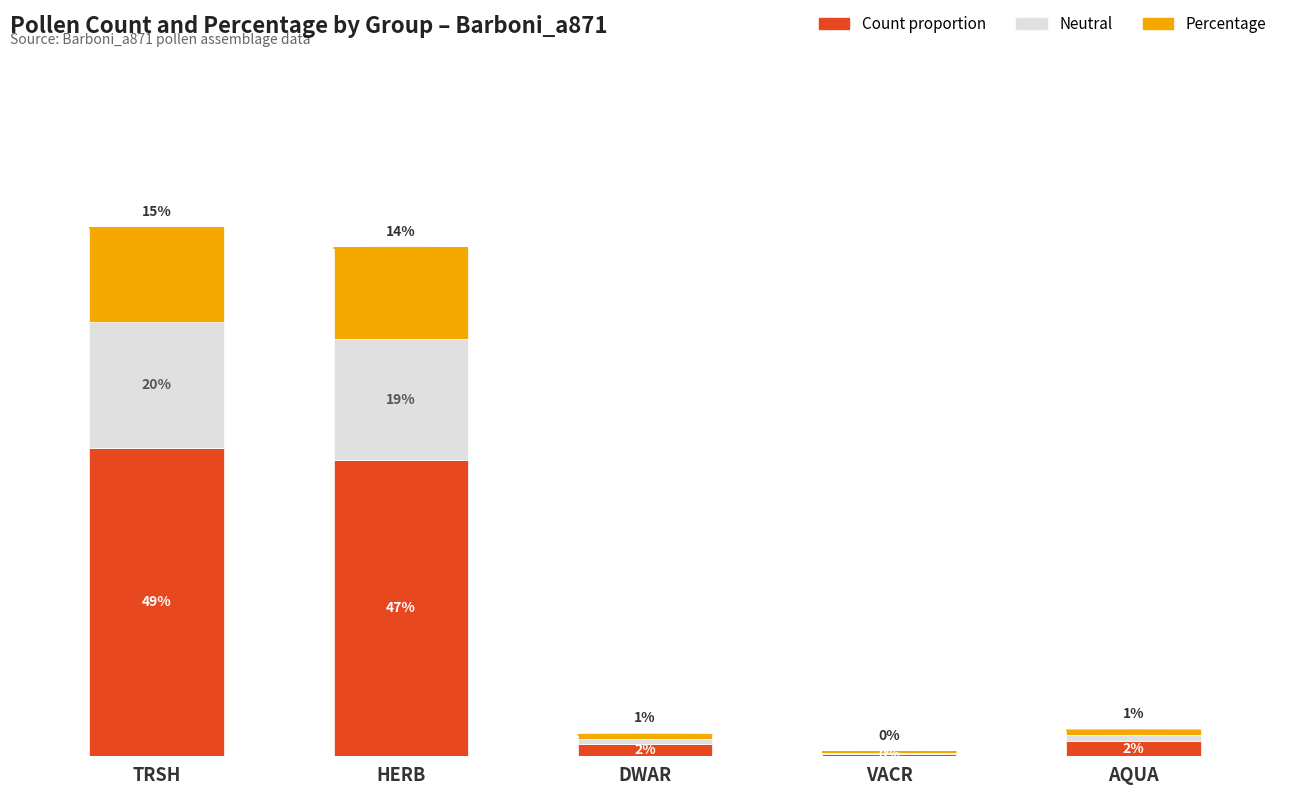

Which series has the widest spread of values?

Count proportion